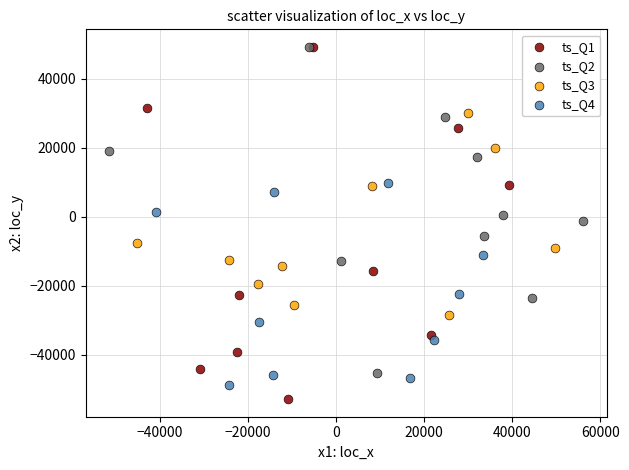

Which series reaches the minimum Y coordinate?

ts_Q1